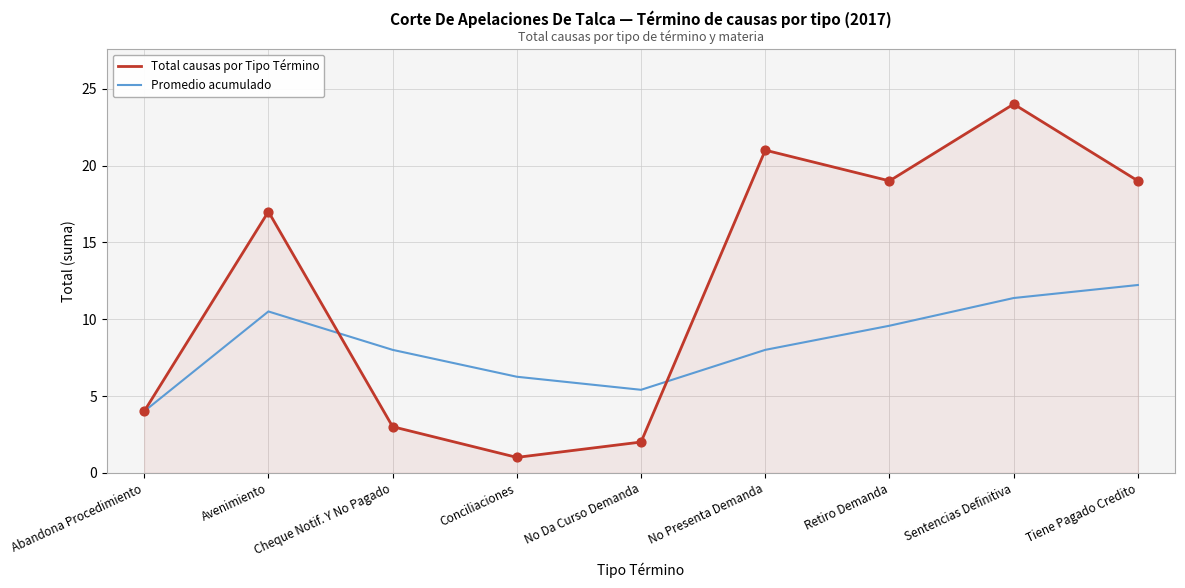

Which series changed the most between Avenimiento and Tiene Pagado Credito?

Total causas por Tipo Término